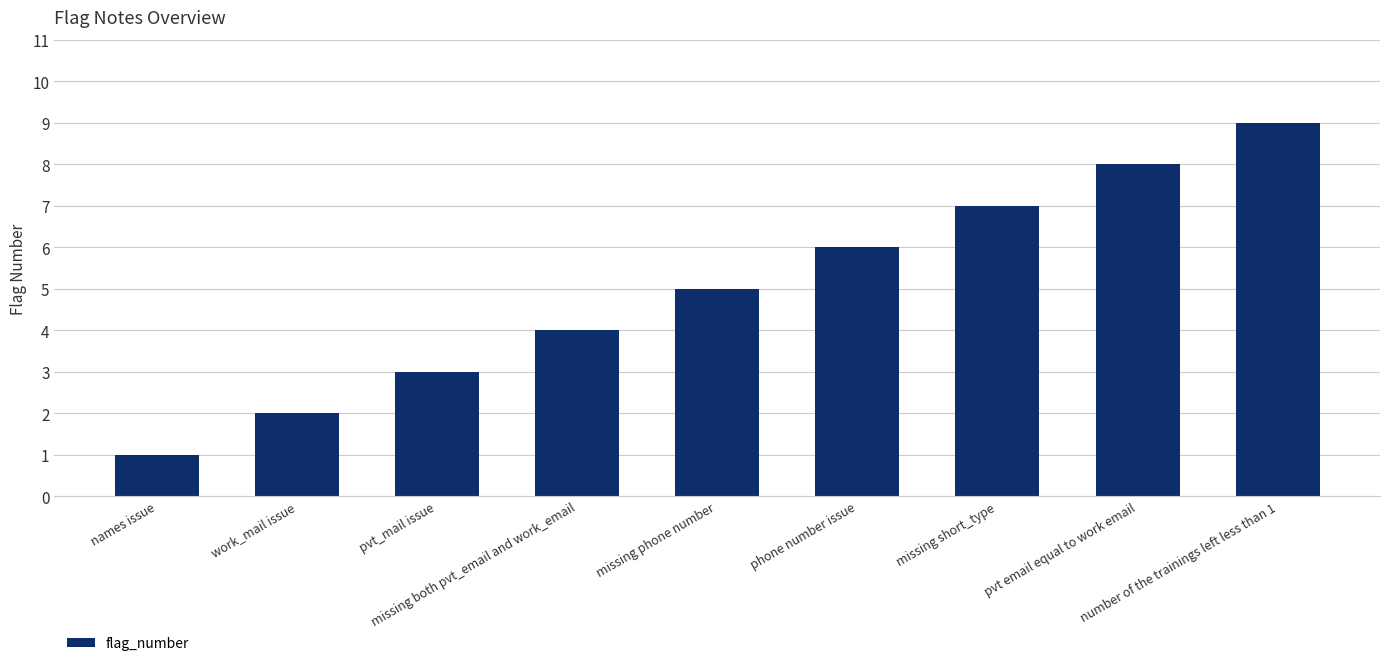

What is the smallest value displayed?

1